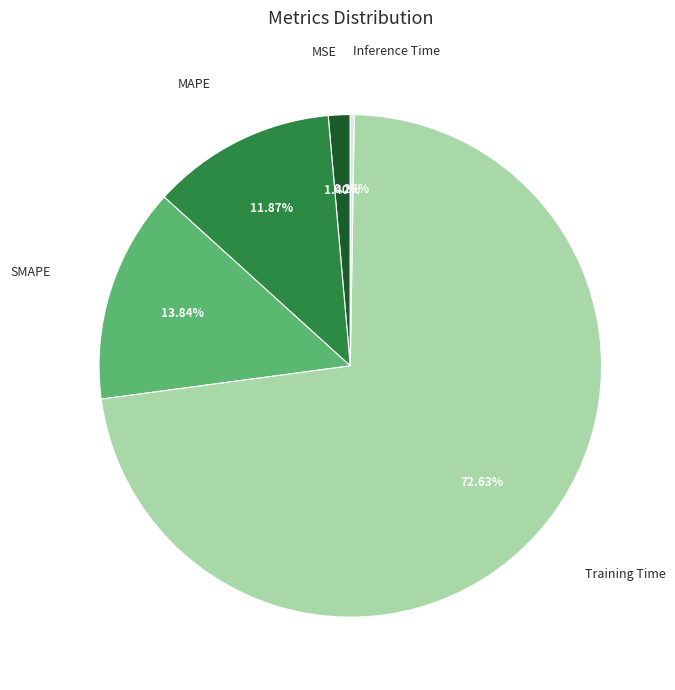

To the nearest percent, what is the combined percentage of MSE and MAPE?

13%